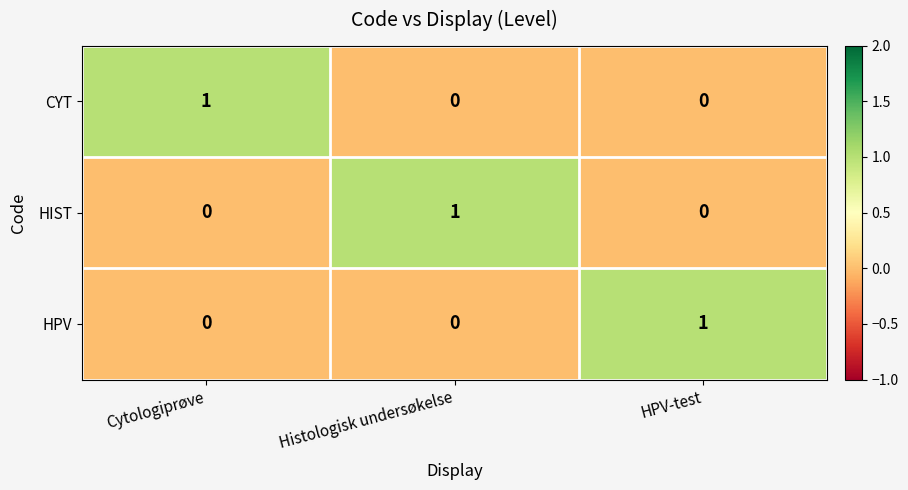

How many HIST values are between 0 and 1?

3